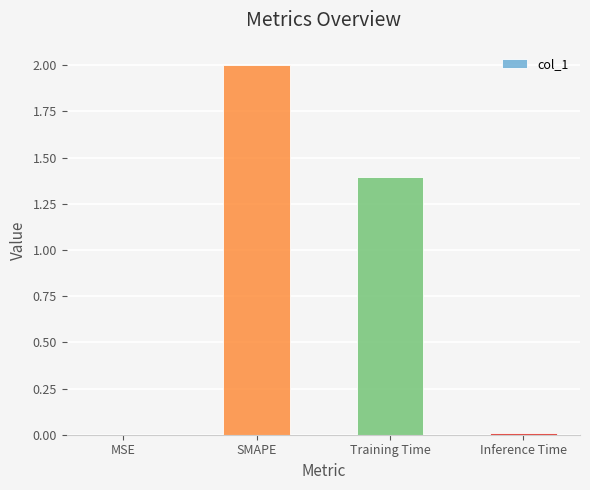

What is the approximate value at Training Time?

1.4